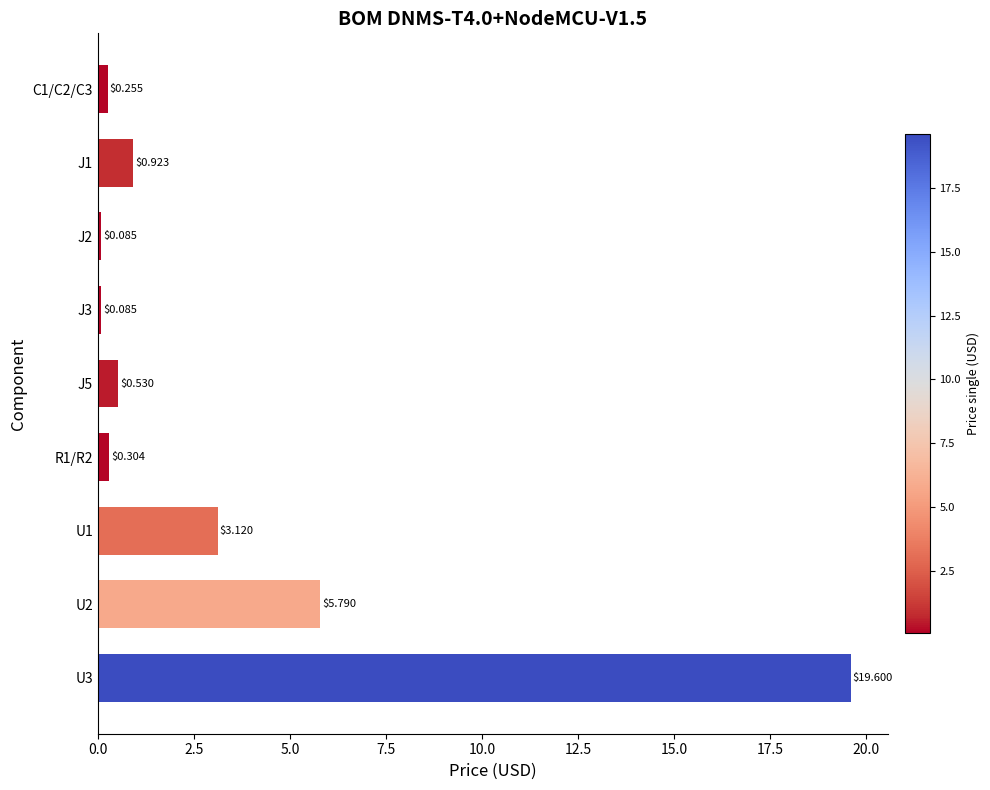

What is the average value?

3.4